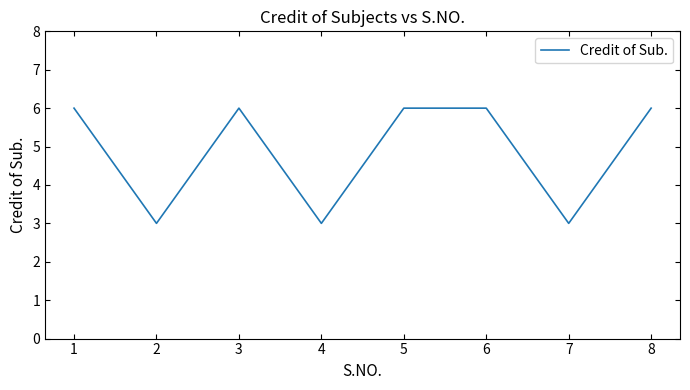

Where is the first local maximum?

3